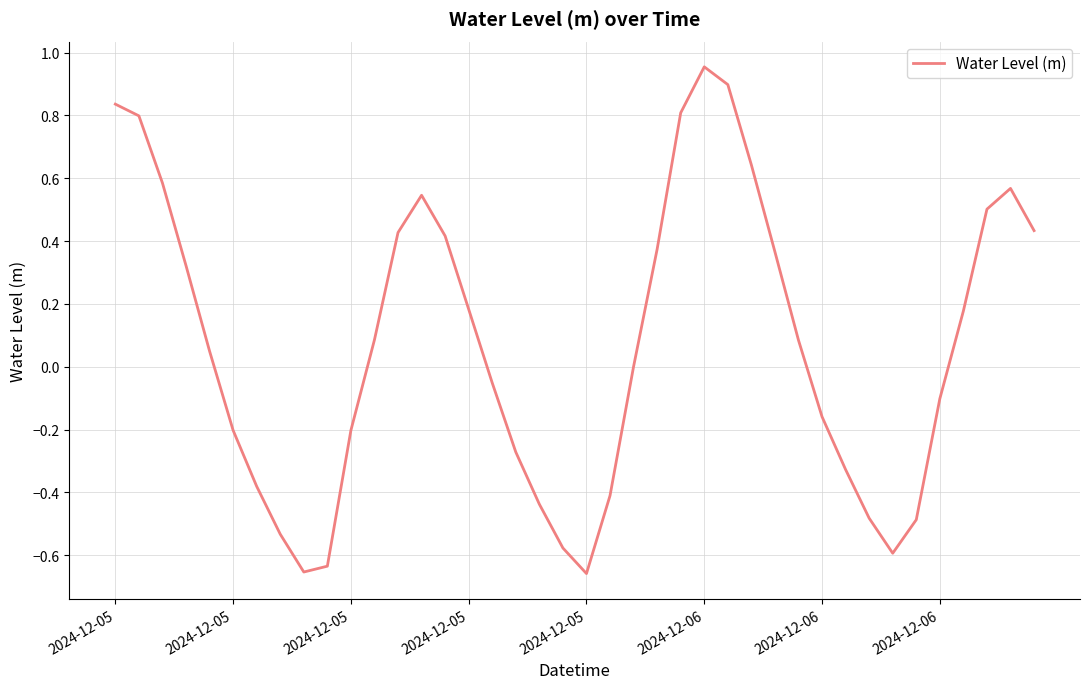

How many lines are shown in the chart?

1